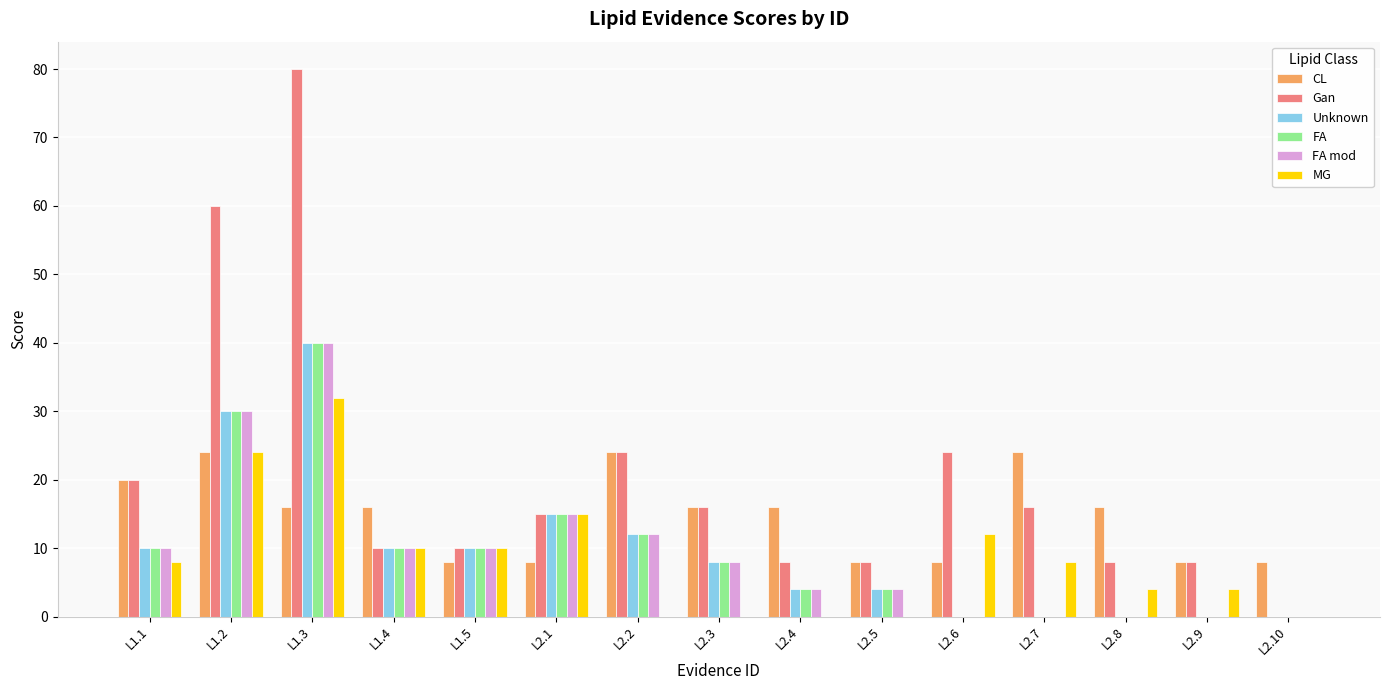

How many groups of bars are there?

15